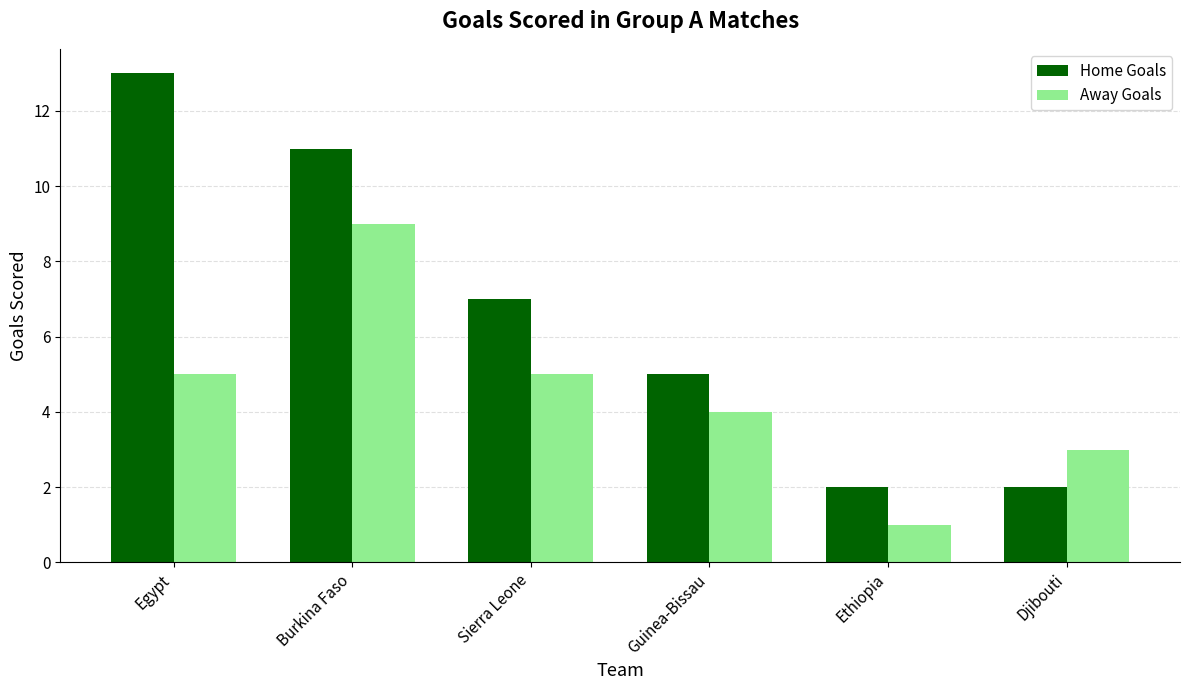

What position from the left is Egypt?

1